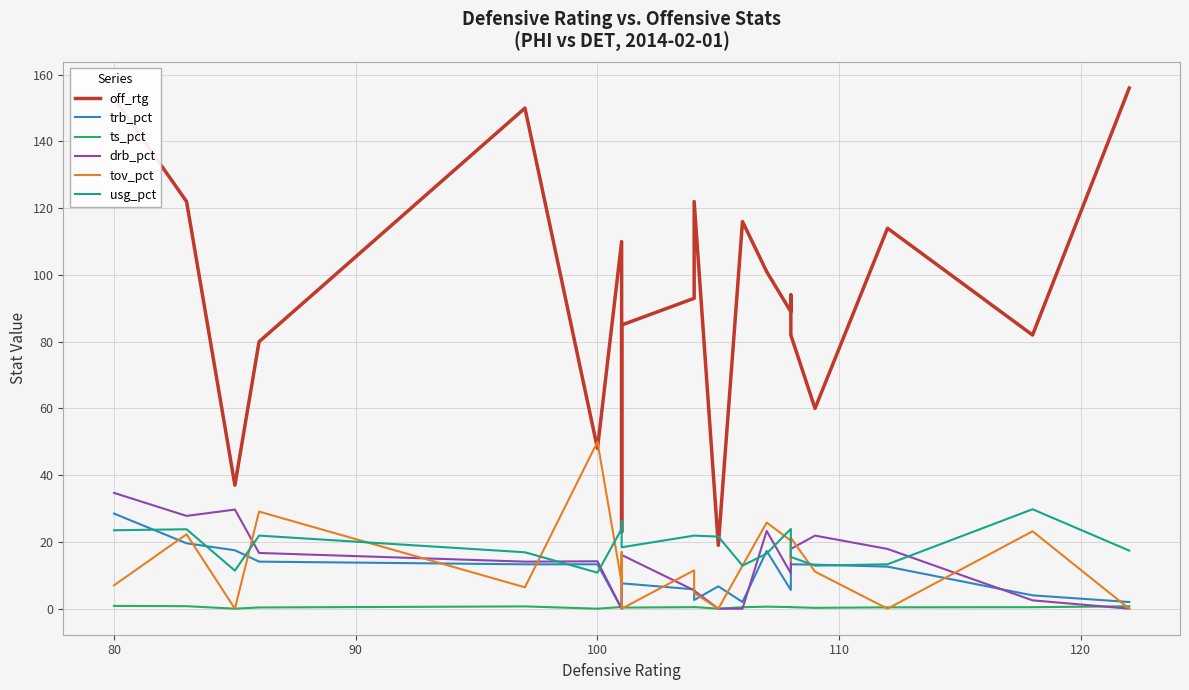

Which series has the largest total across all categories?

off_rtg